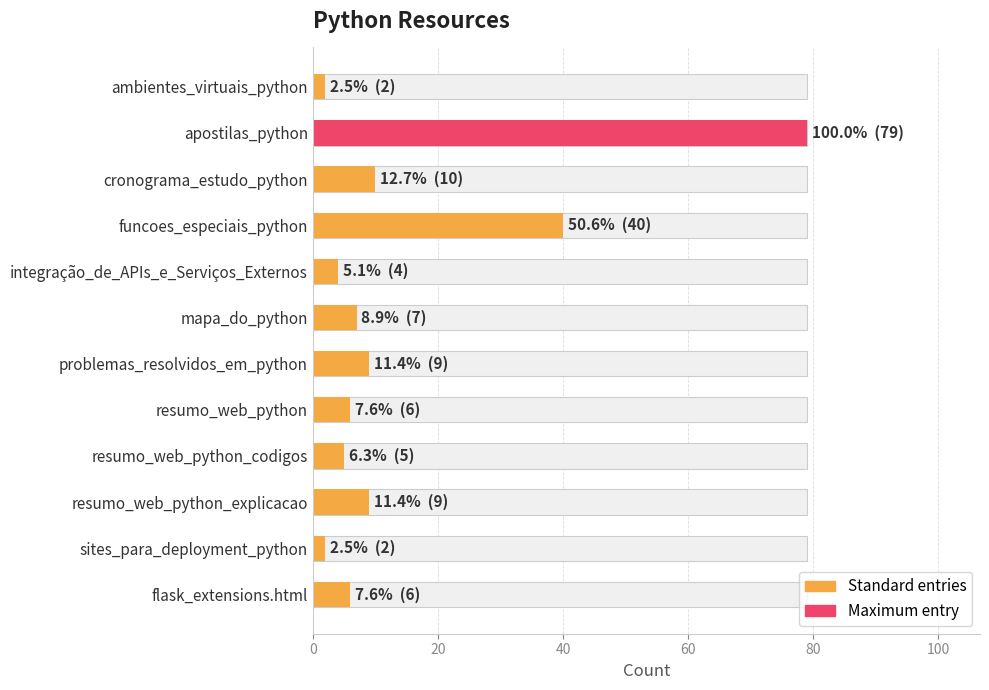

The chart shows a value of 9 at resumo_web_python_explicacao. True or false?

True